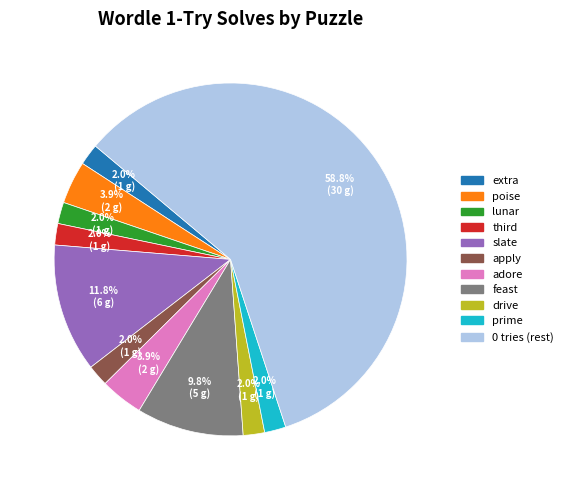

To the nearest percent, what is the difference between the largest and smallest slice percentages?

57%